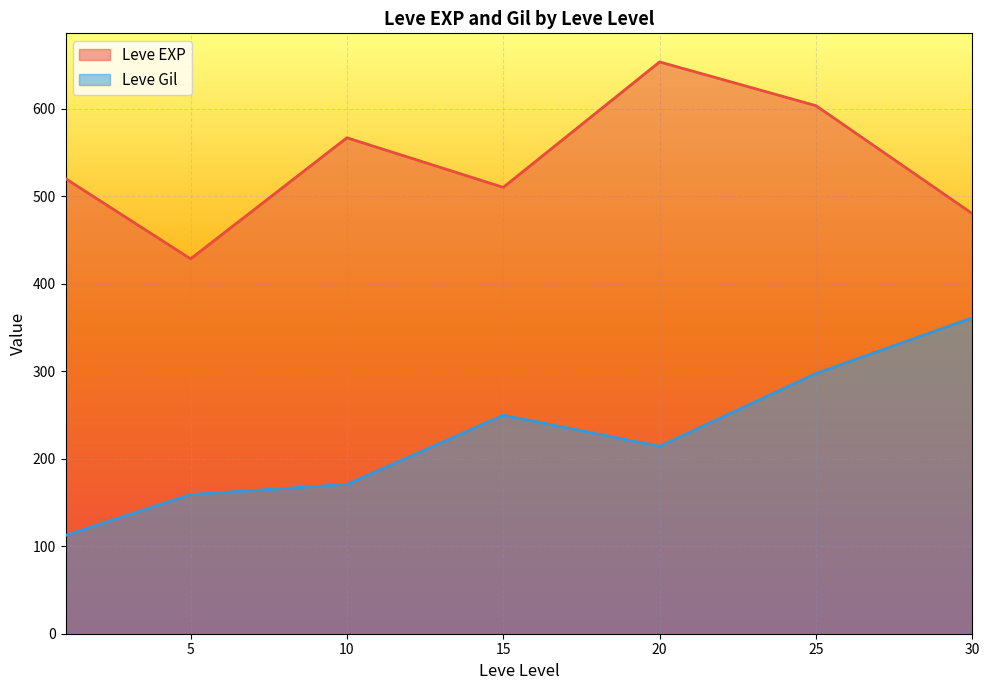

True or false: Leve EXP and Leve Gil cross at least once.

False